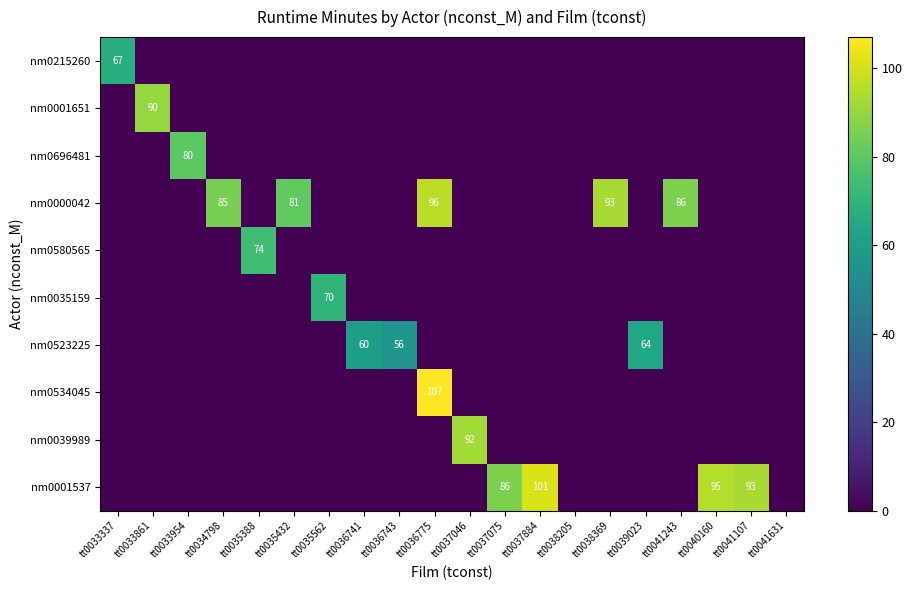

Is the value of nm0000042 at tt0038369 greater than the value of nm0534045 at tt0036775?

No